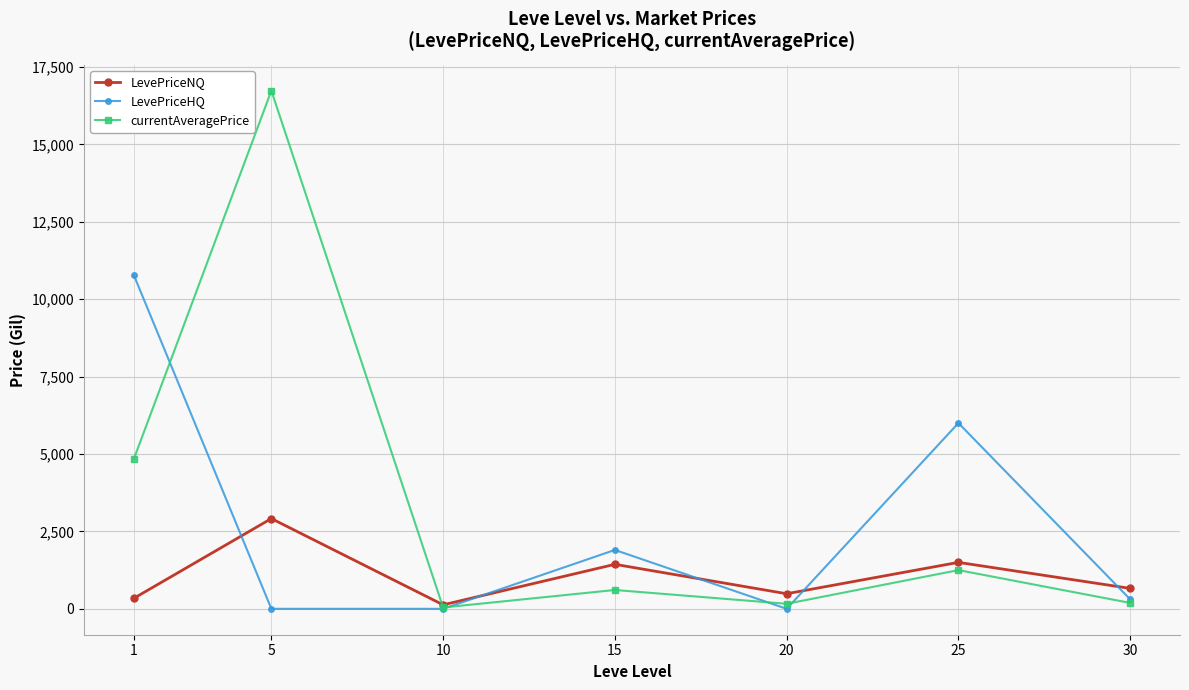

True or false: currentAveragePrice and LevePriceNQ cross at least once.

True